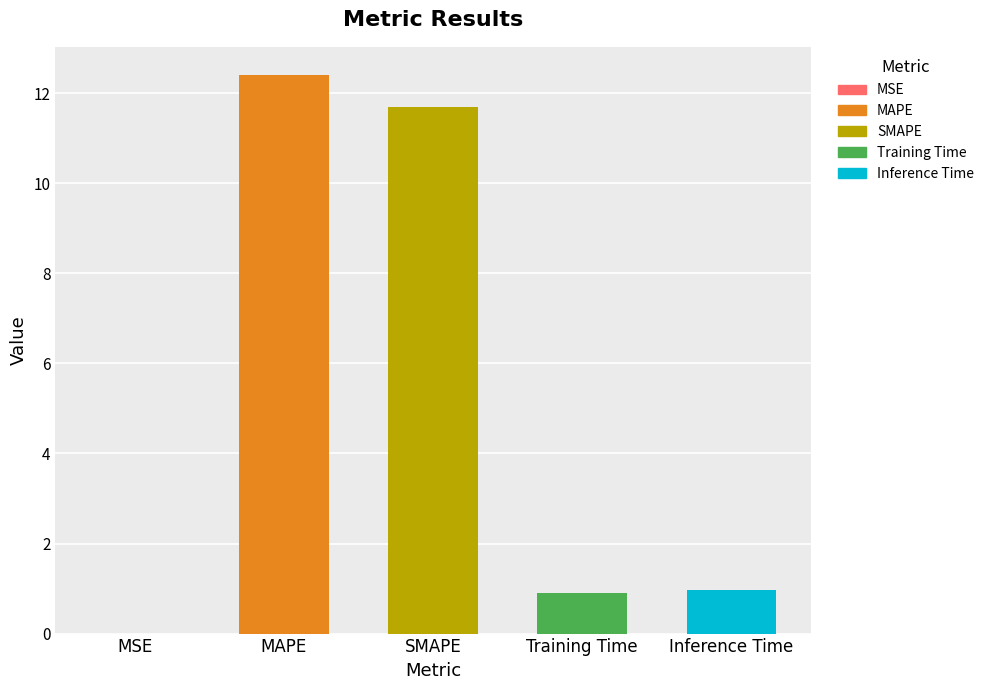

What is the greatest value displayed?

12.4